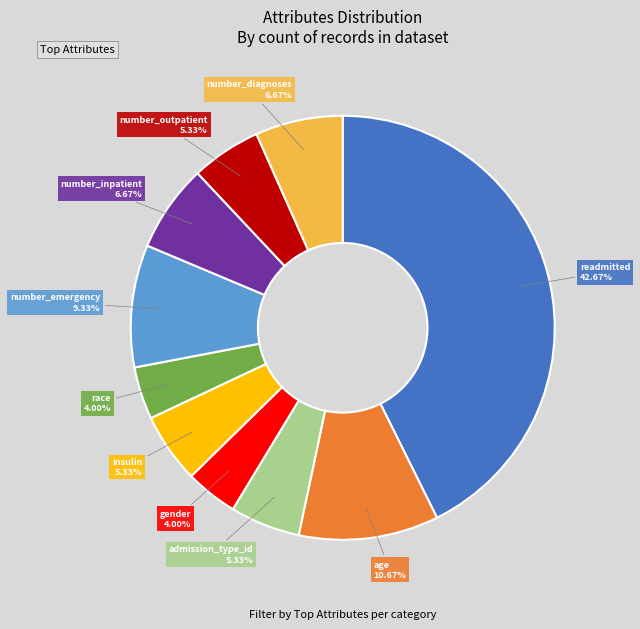

Is there a majority slice in this chart?

No